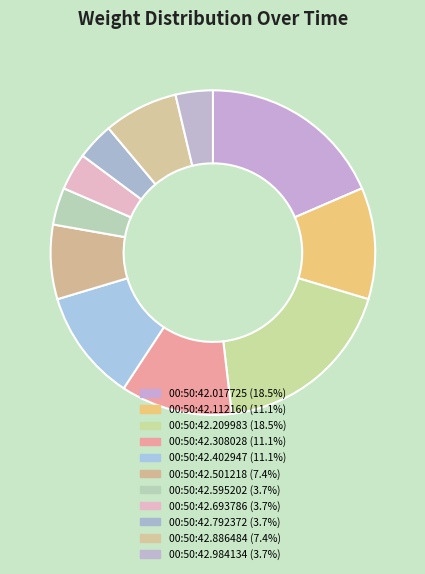

What is the total percentage of 00:50:42.886484 and 00:50:42.017725?

25.9%